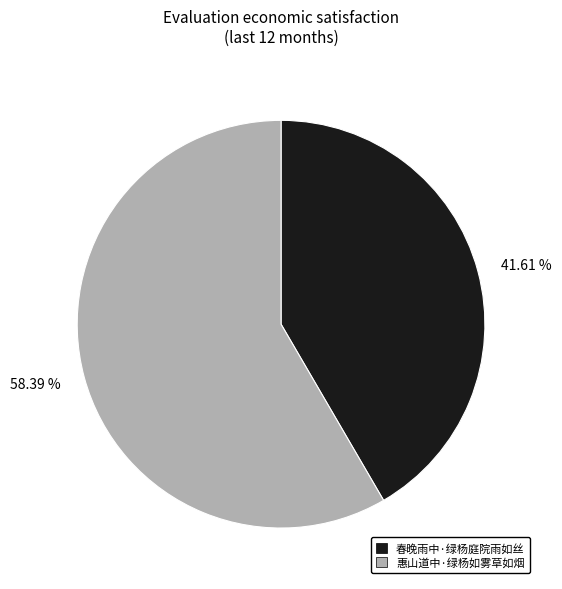

To the nearest percent, what portion does 惠山道中·绿杨如雾草如烟 represent?

58%